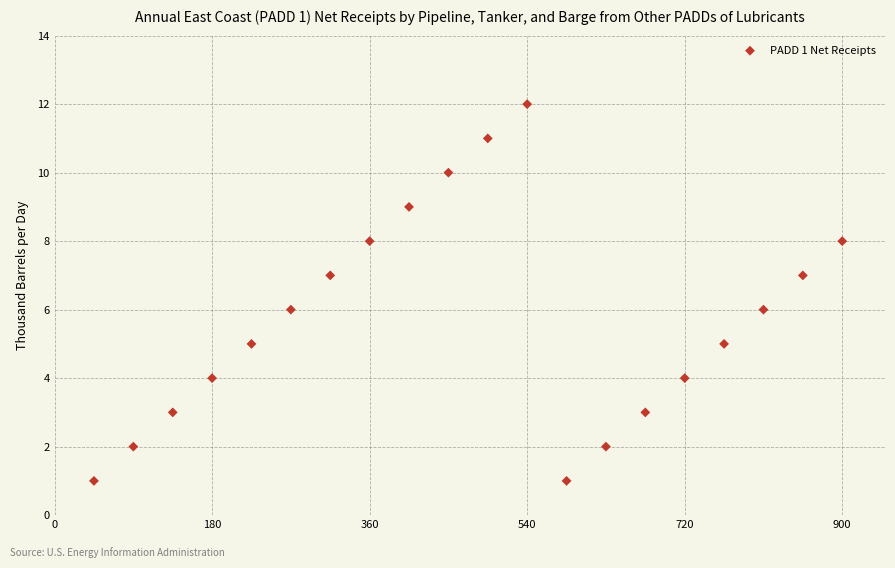

What is the range of Y values (max minus min)?

11